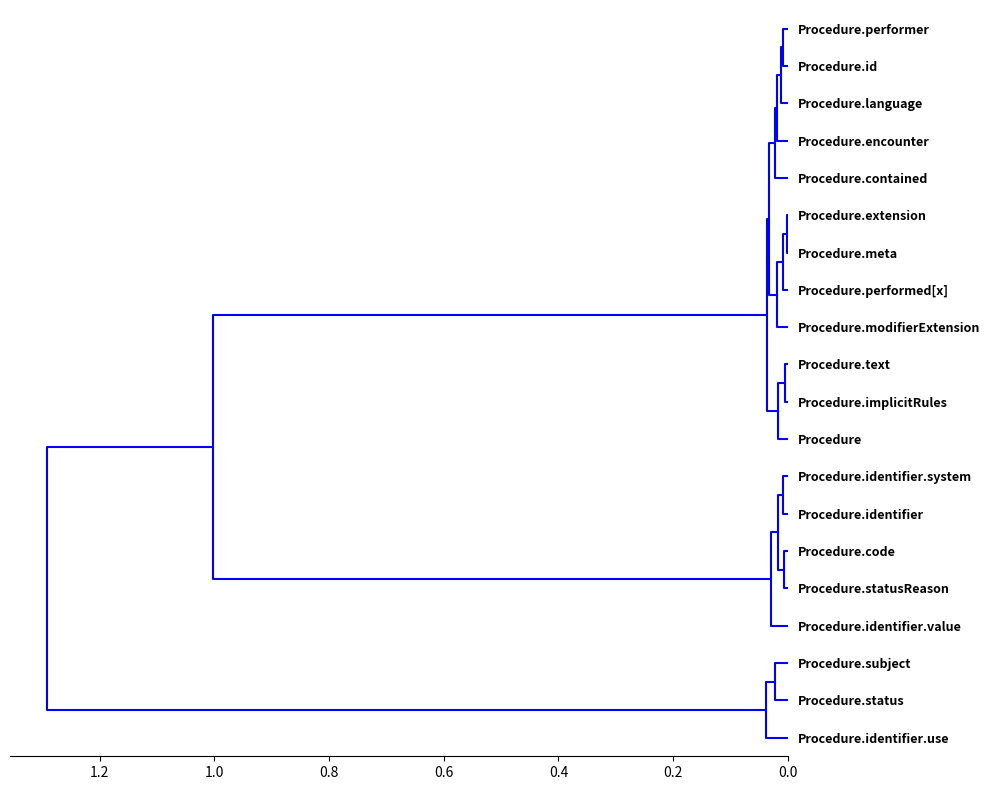

Which category has the lowest value across all series?

Procedure